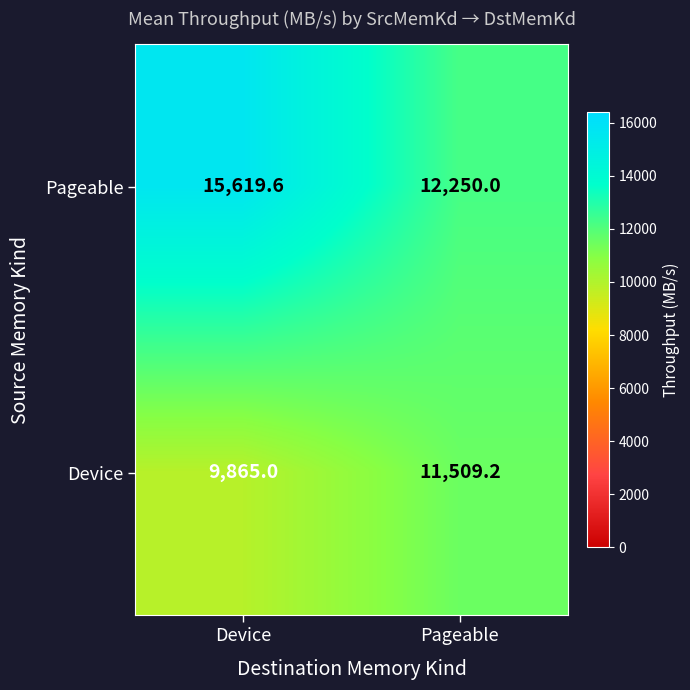

How many values in the Device series are below 11509?

1